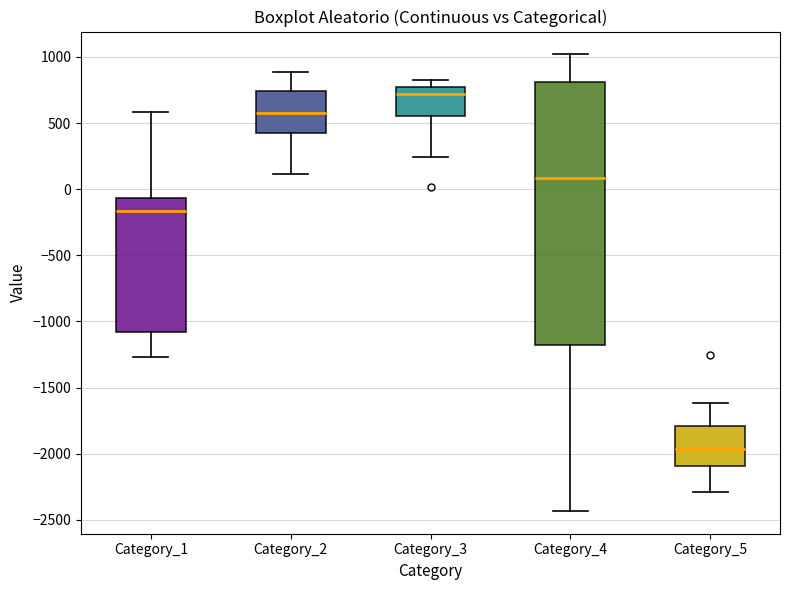

Which box has the highest median line?

Category_3